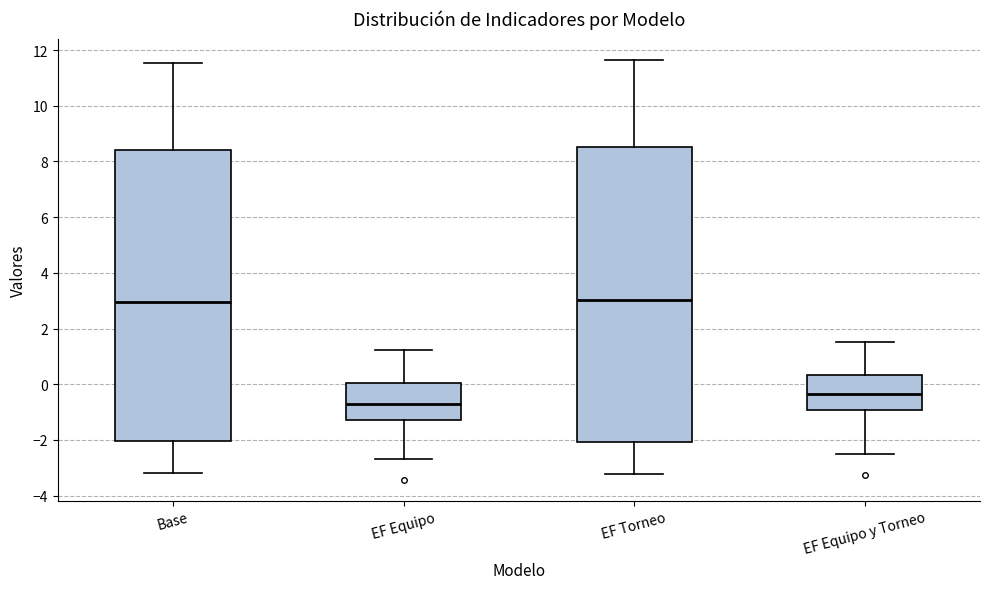

Reading left to right, transcribe this box plot: for each box, give where its median line is, the range the box spans, and where its two whiskers end, as read against the y-axis. The values are not printed on the chart, so give them approximately, as read against the axis.

Base: median 3.0, box -2.0 to 8.4, whiskers -3.2 to 11.6
EF Equipo: median -0.6, box -1.2 to 0.0, whiskers -2.6 to 1.2
EF Torneo: median 3.0, box -2.0 to 8.6, whiskers -3.2 to 11.6
EF Equipo y Torneo: median -0.4, box -1.0 to 0.4, whiskers -2.6 to 1.6